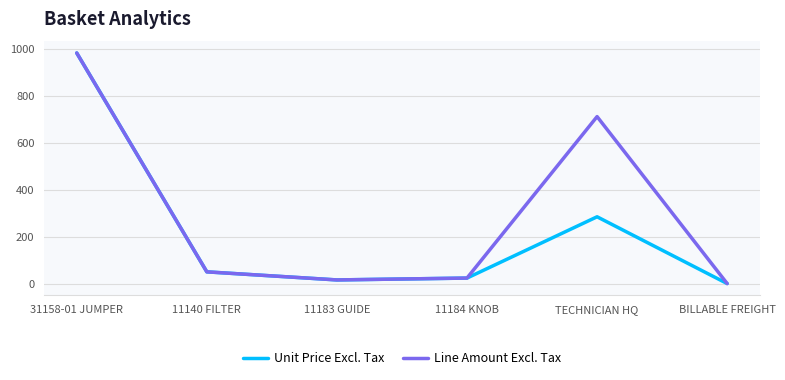

Read the Line Amount Excl. Tax value at TECHNICIAN HQ.

712.5